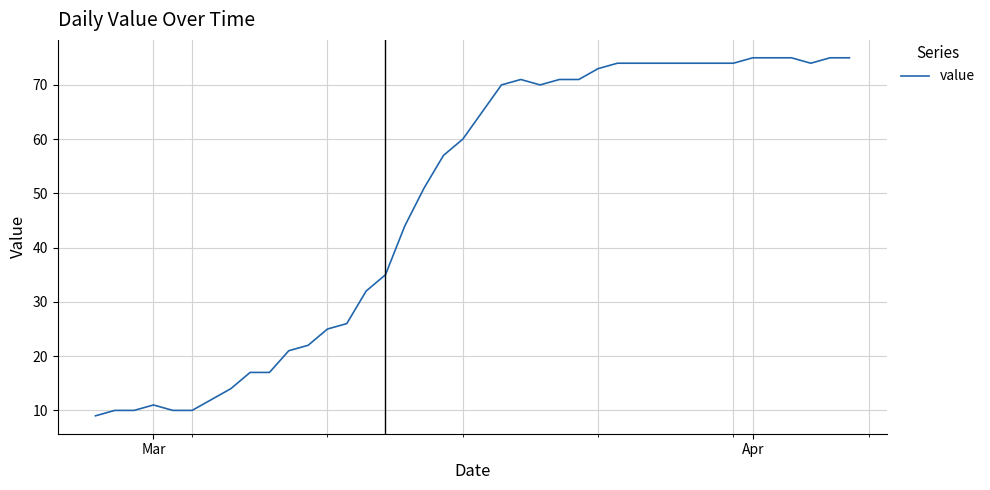

How many lines are shown in the chart?

1